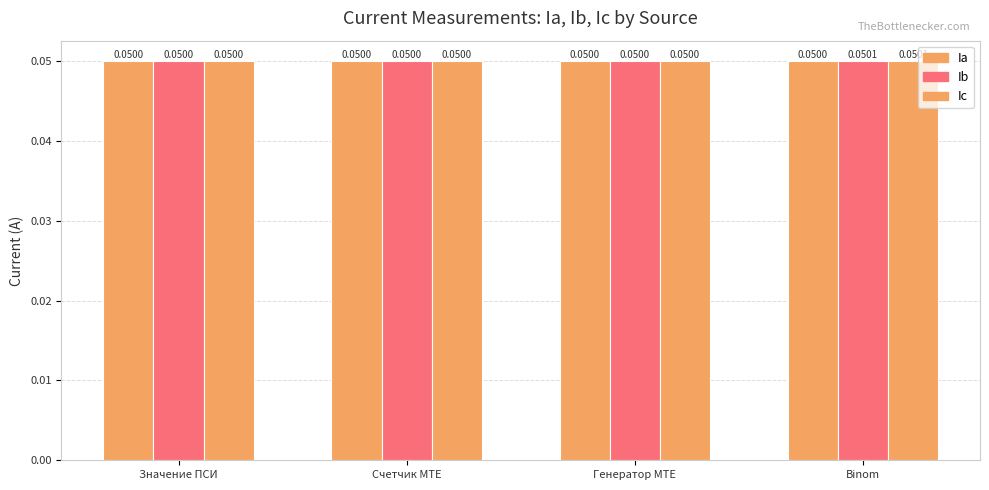

Count the number of categories in the chart.

4